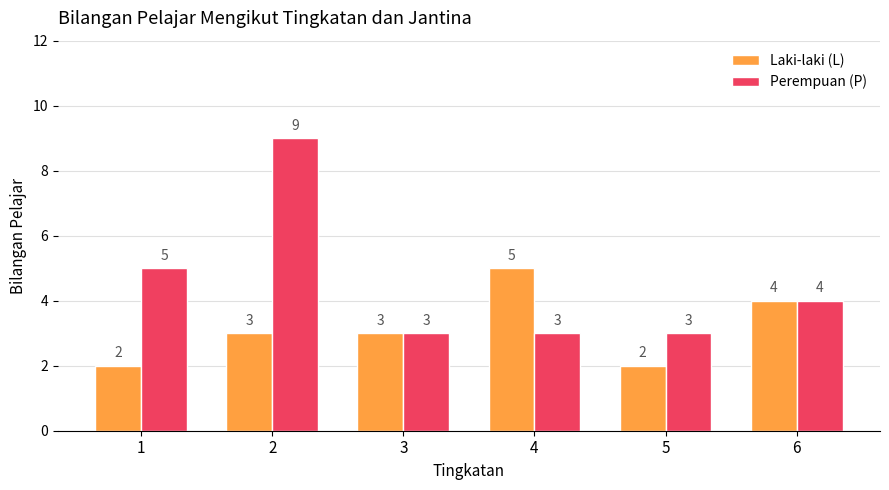

True or false: Laki-laki (L) has a value of 2 at 5.

True